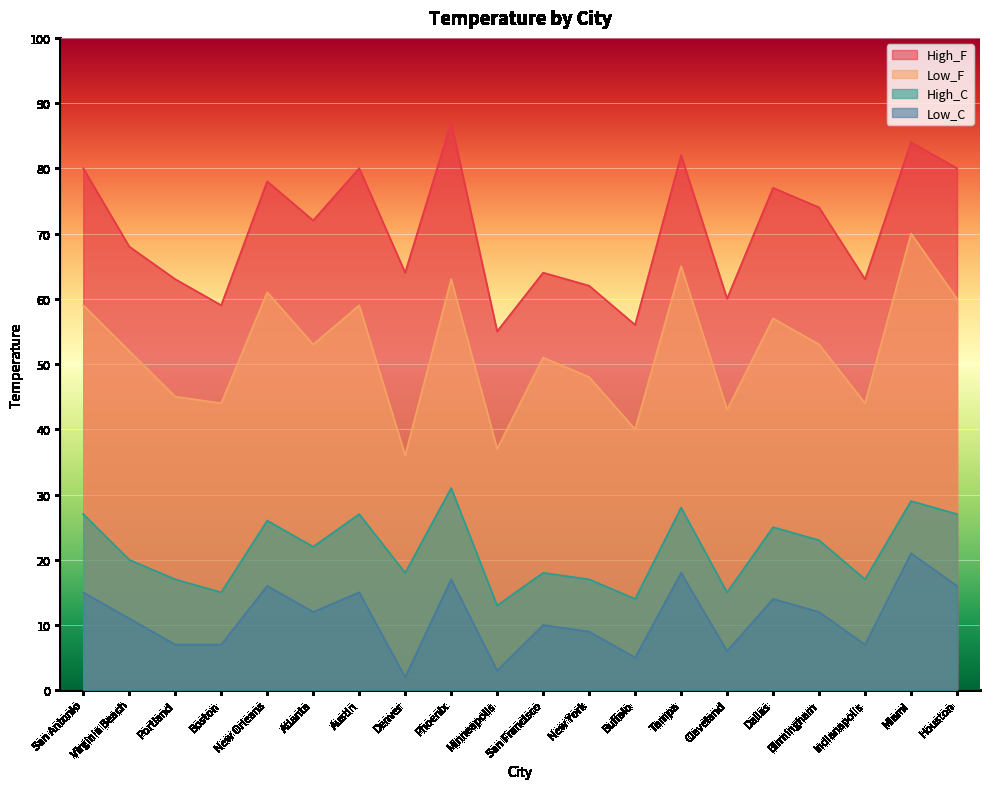

True or false: Low_F and Low_C cross at least once.

False